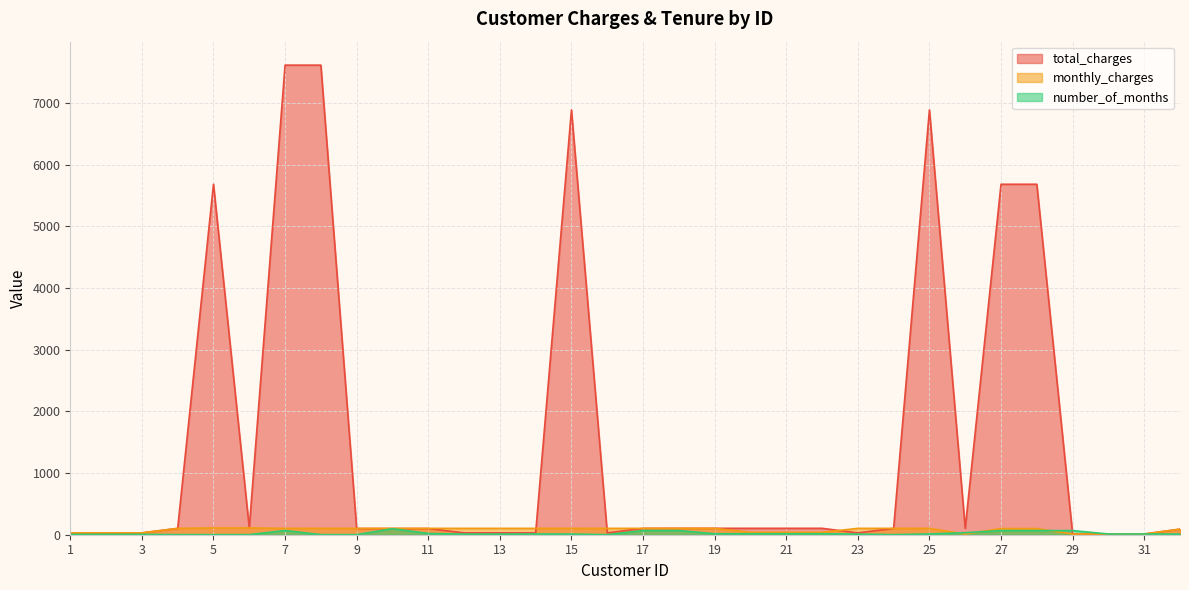

What is the sum of all monthly_charges values?

2512.7